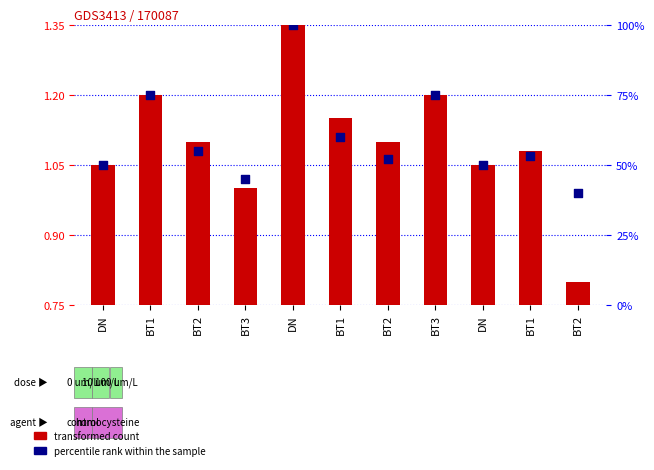

At which category is the sum across all series the highest?

DN